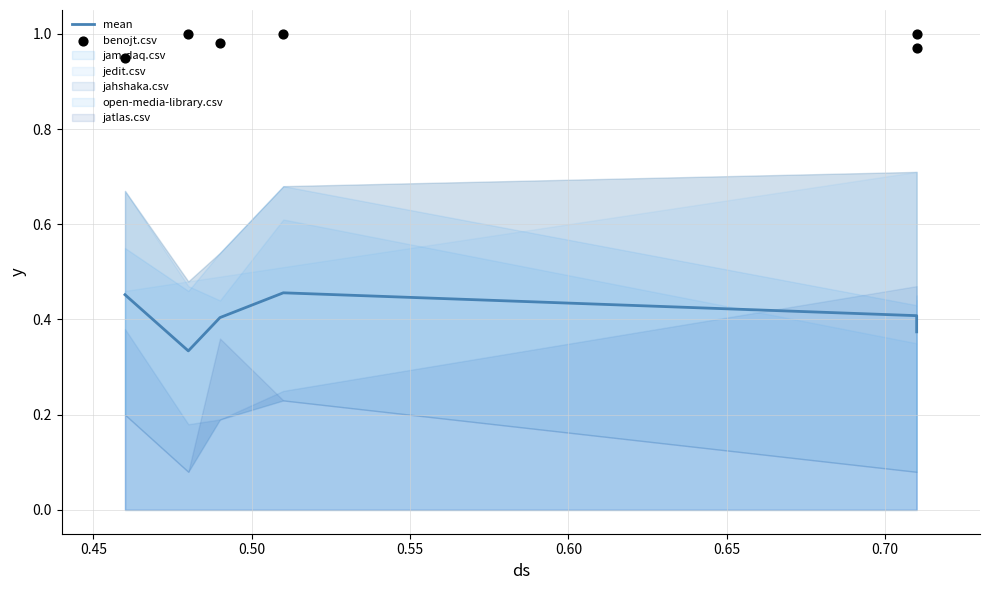

What is the total value across all series at 0.65?

1.3